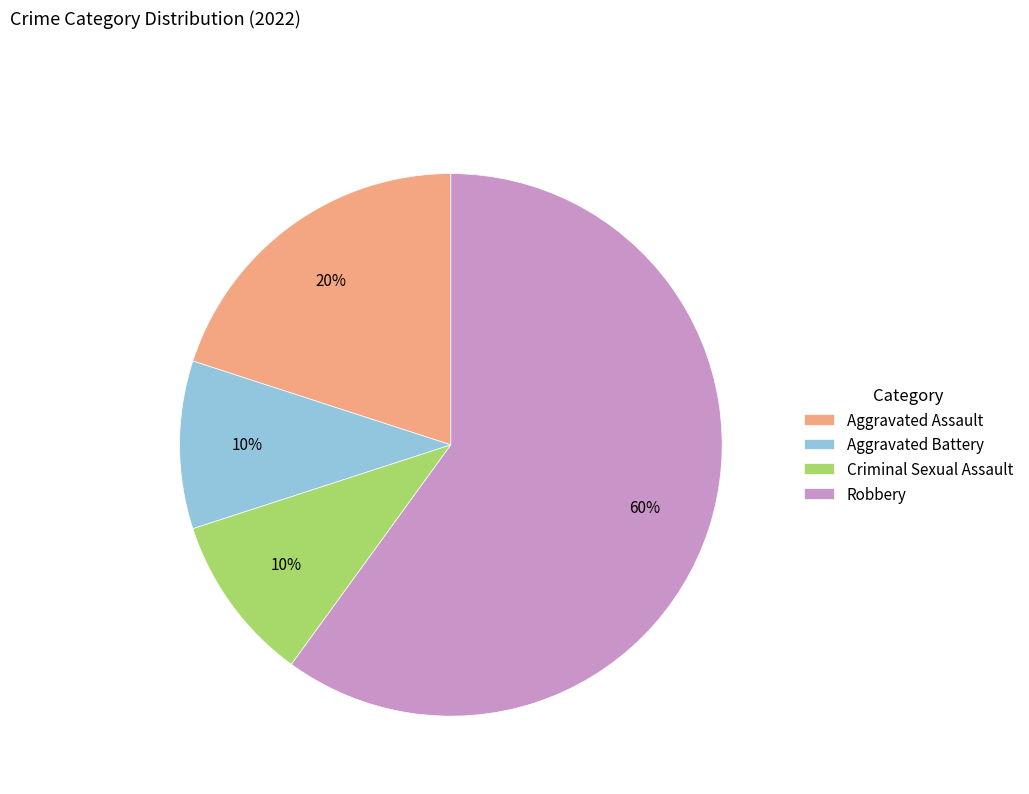

To the nearest percent, what portion does Aggravated Assault represent?

20%